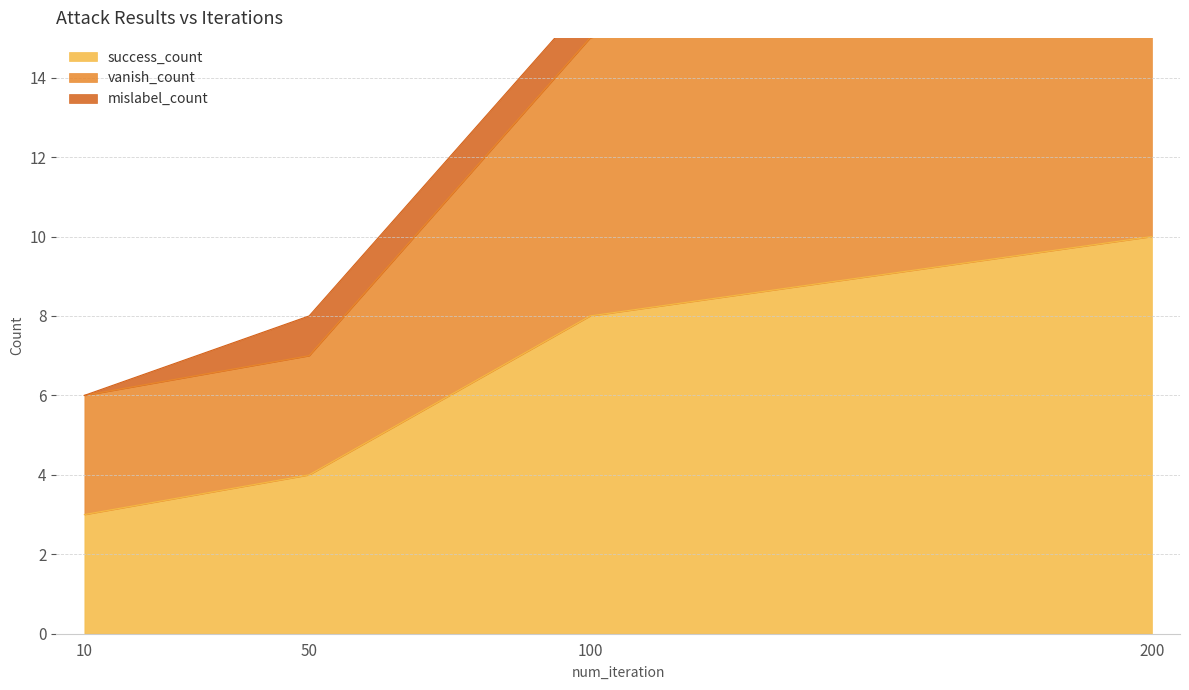

What is the maximum value for vanish_count?

19